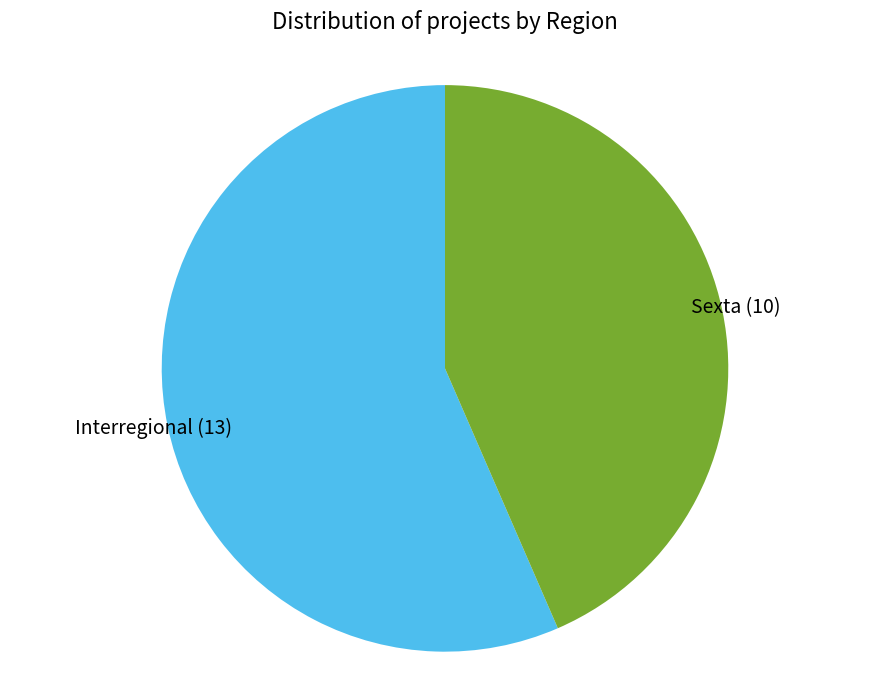

Which category has the smallest portion of the pie?

Sexta